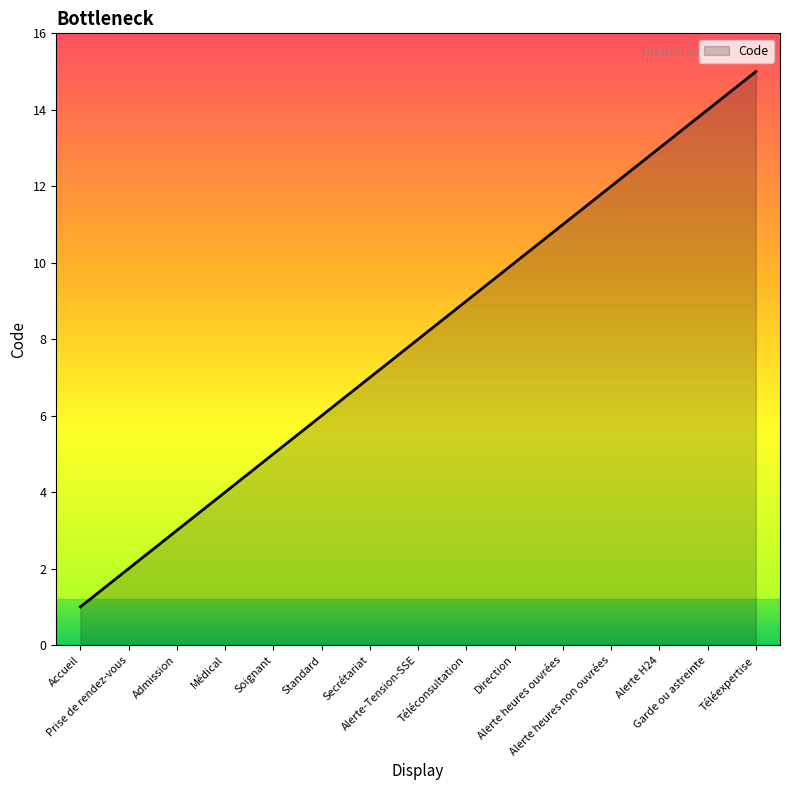

What is the ratio of the value at Standard to the value at Secrétariat?

0.9